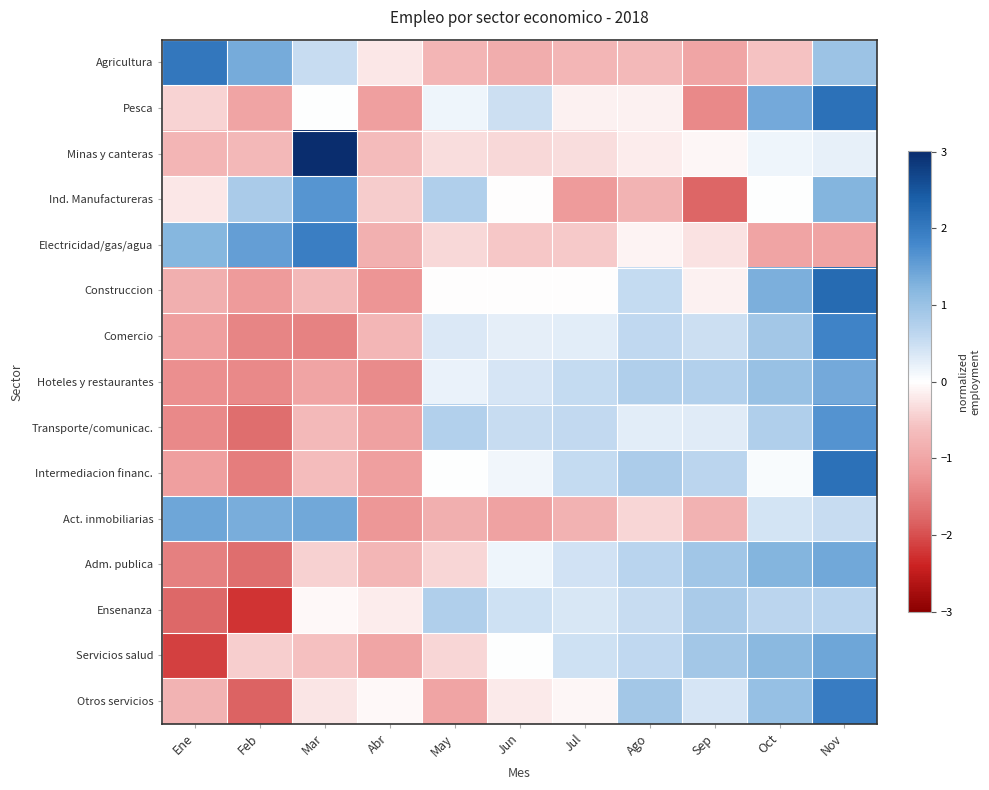

Reading left to right, list all the values displayed in this chart.

Agricultura: Ene=2.0	Feb=1.3	Mar=0.5	Abr=-0.2	May=-0.8	Jun=-0.9	Jul=-0.8	Ago=-0.7	Sep=-1.0	Oct=-0.6	Nov=1.0
Pesca: Ene=-0.4	Feb=-1.0	Mar=0.0	Abr=-1.1	May=0.2	Jun=0.5	Jul=-0.1	Ago=-0.1	Sep=-1.4	Oct=1.4	Nov=2.1
Minas y canteras: Ene=-0.8	Feb=-0.7	Mar=3.0	Abr=-0.7	May=-0.3	Jun=-0.4	Jul=-0.3	Ago=-0.2	Sep=-0.1	Oct=0.1	Nov=0.2
Ind. Manufactureras: Ene=-0.2	Feb=0.8	Mar=1.6	Abr=-0.5	May=0.8	Jun=-0.0	Jul=-1.2	Ago=-0.8	Sep=-1.8	Oct=0.0	Nov=1.2
Electricidad/gas/agua: Ene=1.2	Feb=1.5	Mar=1.9	Abr=-0.8	May=-0.4	Jun=-0.5	Jul=-0.5	Ago=-0.1	Sep=-0.3	Oct=-1.0	Nov=-1.0
Construccion: Ene=-0.9	Feb=-1.2	Mar=-0.7	Abr=-1.2	May=-0.0	Jun=-0.0	Jul=-0.0	Ago=0.6	Sep=-0.1	Oct=1.3	Nov=2.2
Comercio: Ene=-1.1	Feb=-1.4	Mar=-1.5	Abr=-0.7	May=0.3	Jun=0.3	Jul=0.3	Ago=0.6	Sep=0.5	Oct=0.9	Nov=1.9
Hoteles y restaurantes: Ene=-1.3	Feb=-1.4	Mar=-1.0	Abr=-1.4	May=0.2	Jun=0.4	Jul=0.5	Ago=0.8	Sep=0.7	Oct=1.0	Nov=1.4
Transporte/comunicac.: Ene=-1.4	Feb=-1.7	Mar=-0.7	Abr=-1.1	May=0.7	Jun=0.5	Jul=0.6	Ago=0.3	Sep=0.3	Oct=0.8	Nov=1.7
Intermediacion financ.: Ene=-1.1	Feb=-1.5	Mar=-0.6	Abr=-1.1	May=0.0	Jun=0.1	Jul=0.6	Ago=0.8	Sep=0.6	Oct=0.1	Nov=2.1
Act. inmobiliarias: Ene=1.4	Feb=1.3	Mar=1.4	Abr=-1.2	May=-0.9	Jun=-1.0	Jul=-0.8	Ago=-0.4	Sep=-0.8	Oct=0.4	Nov=0.5
Adm. publica: Ene=-1.5	Feb=-1.7	Mar=-0.4	Abr=-0.7	May=-0.4	Jun=0.1	Jul=0.4	Ago=0.7	Sep=0.9	Oct=1.2	Nov=1.4
Ensenanza: Ene=-1.8	Feb=-2.3	Mar=-0.1	Abr=-0.2	May=0.8	Jun=0.5	Jul=0.4	Ago=0.5	Sep=0.8	Oct=0.6	Nov=0.7
Servicios salud: Ene=-2.1	Feb=-0.5	Mar=-0.6	Abr=-1.0	May=-0.4	Jun=0.0	Jul=0.5	Ago=0.6	Sep=0.9	Oct=1.2	Nov=1.4
Otros servicios: Ene=-0.8	Feb=-1.8	Mar=-0.3	Abr=-0.1	May=-1.0	Jun=-0.2	Jul=-0.1	Ago=0.9	Sep=0.4	Oct=1.0	Nov=2.0